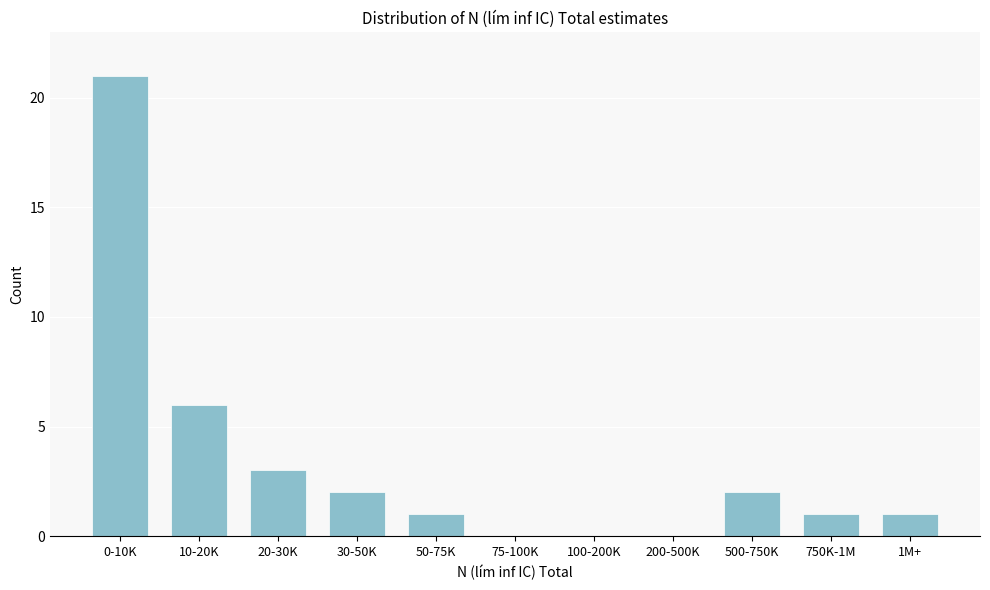

Reading left to right, transcribe all the data shown in this chart.

0-10K=21	10-20K=6	20-30K=3	30-50K=2	50-75K=1	75-100K=0	100-200K=0	200-500K=0	500-750K=2	750K-1M=1	1M+=1